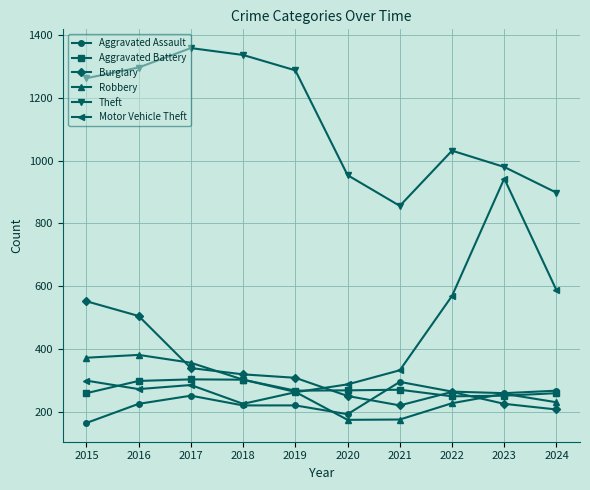

Which series has the widest spread of values?

Motor Vehicle Theft